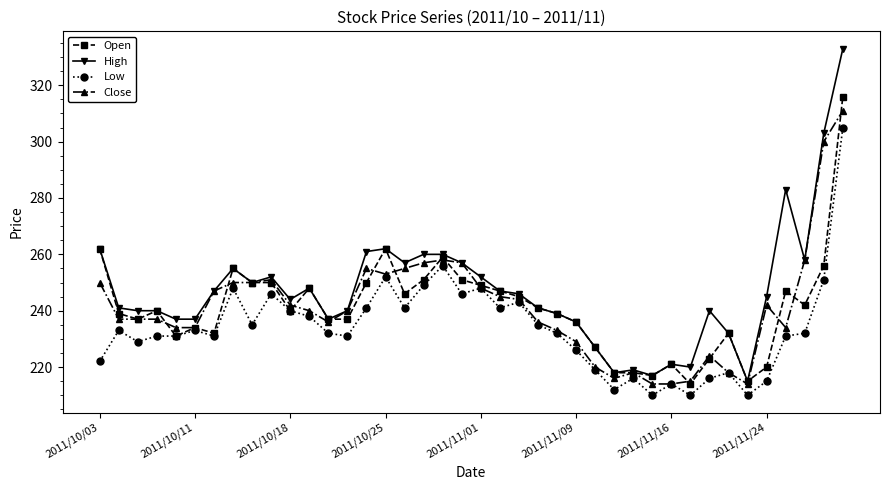

What is the minimum value for Close?

214